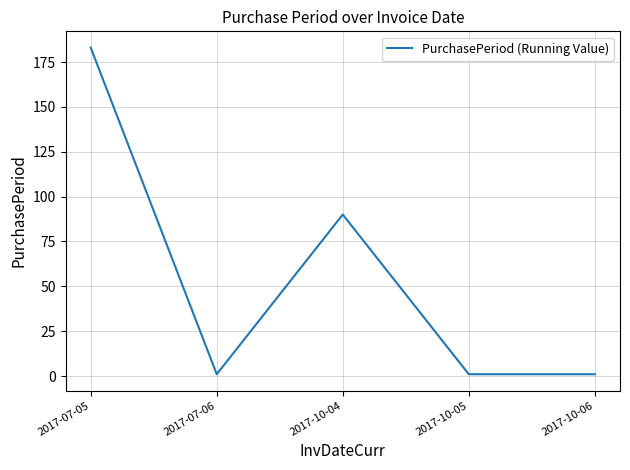

Reading left to right, extract all data points from this chart.

183	1	90	1	1